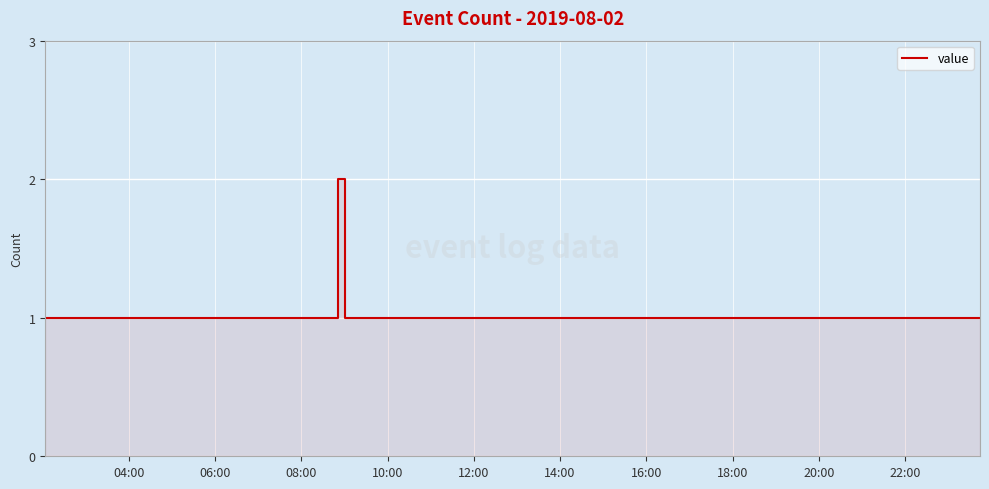

Which label corresponds to the largest value in the chart?

10:00